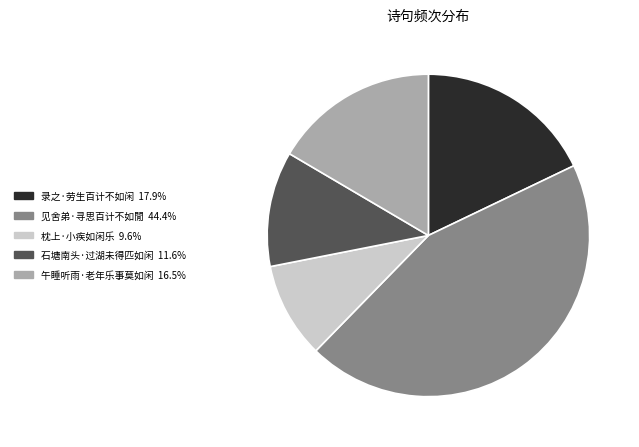

The 枕上·小疾如闲乐 slice represents 10% of the pie. True or false?

True